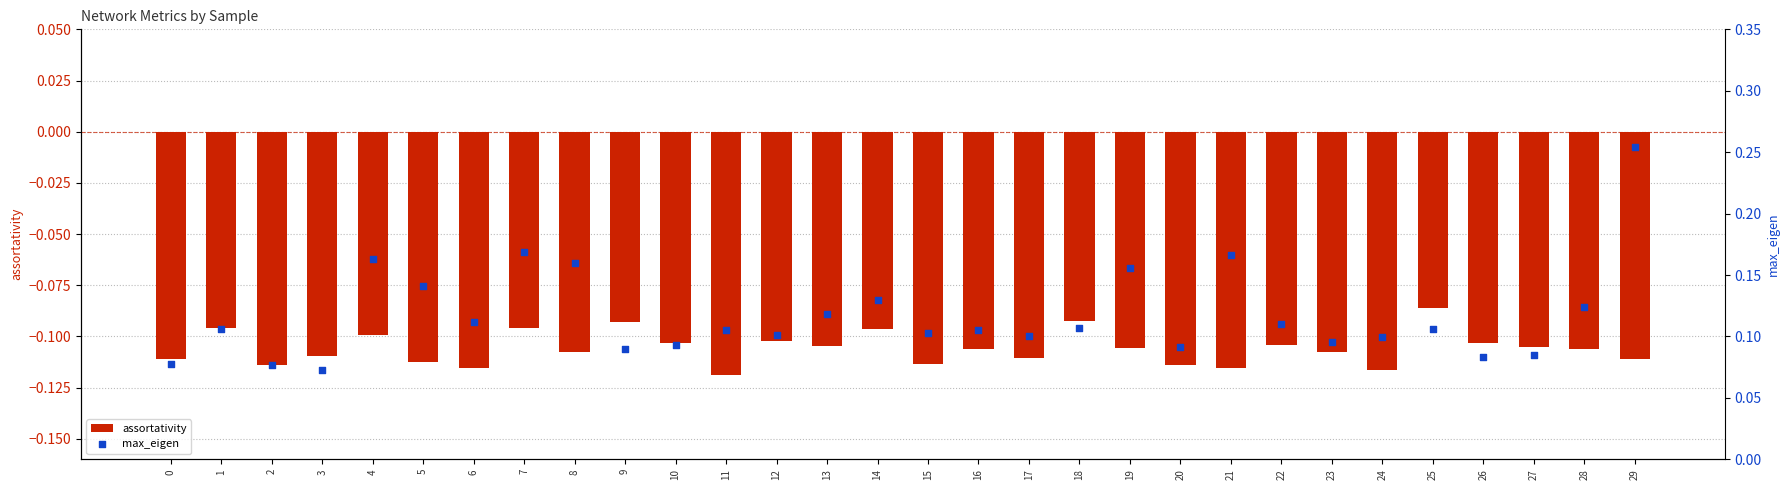

Is the value of assortativity at 25 greater than the value of max_eigen at 22?

No